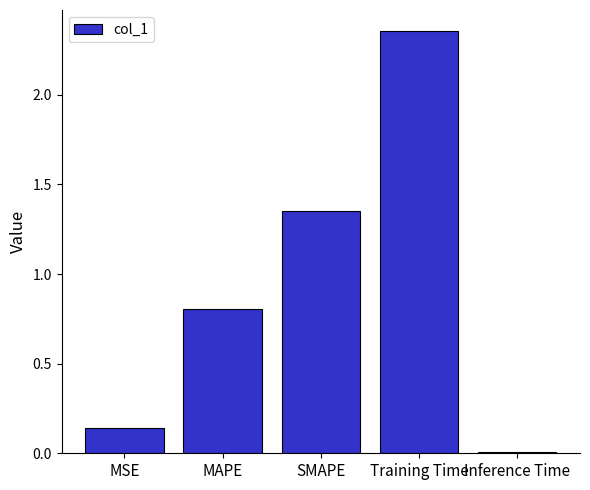

Rank the categories by value from highest to lowest.

Training Time, SMAPE, MAPE, MSE, Inference Time